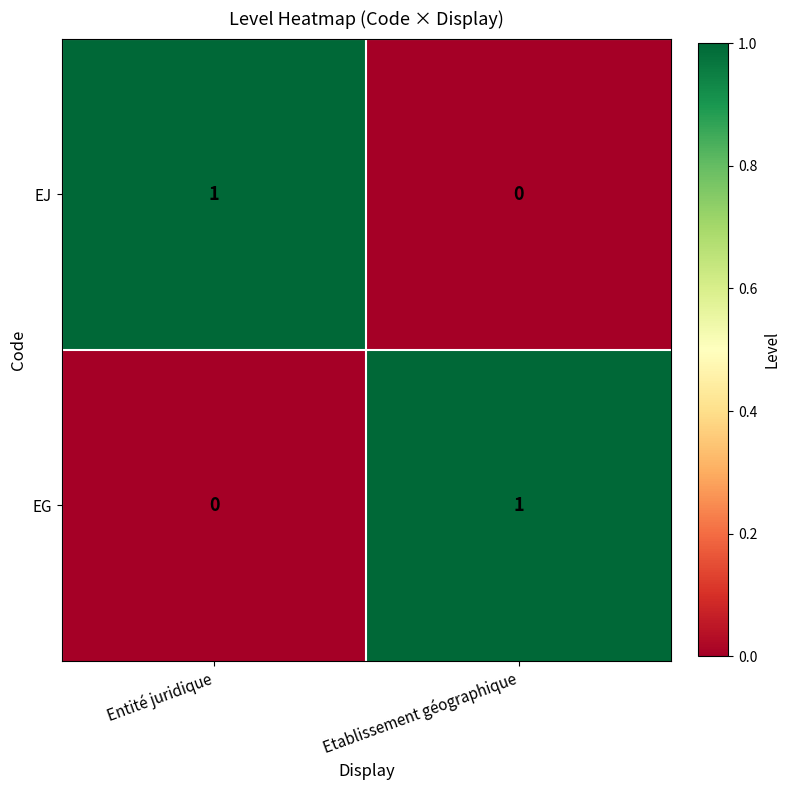

True or false: EG has a value of 0 at Etablissement géographique.

False